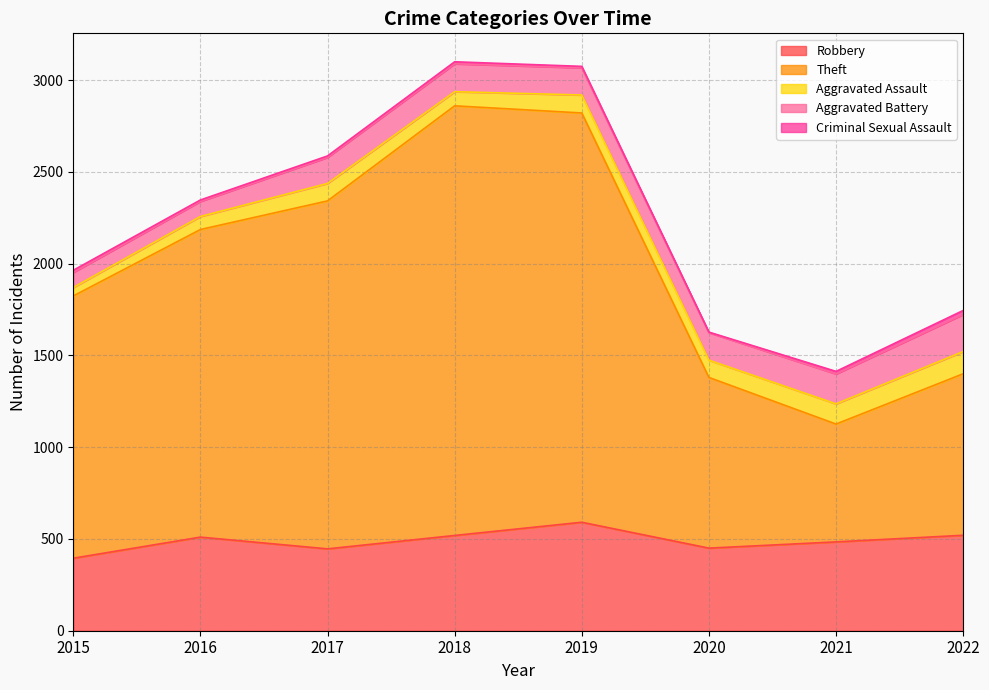

At which label does Aggravated Assault reach its peak?

2022